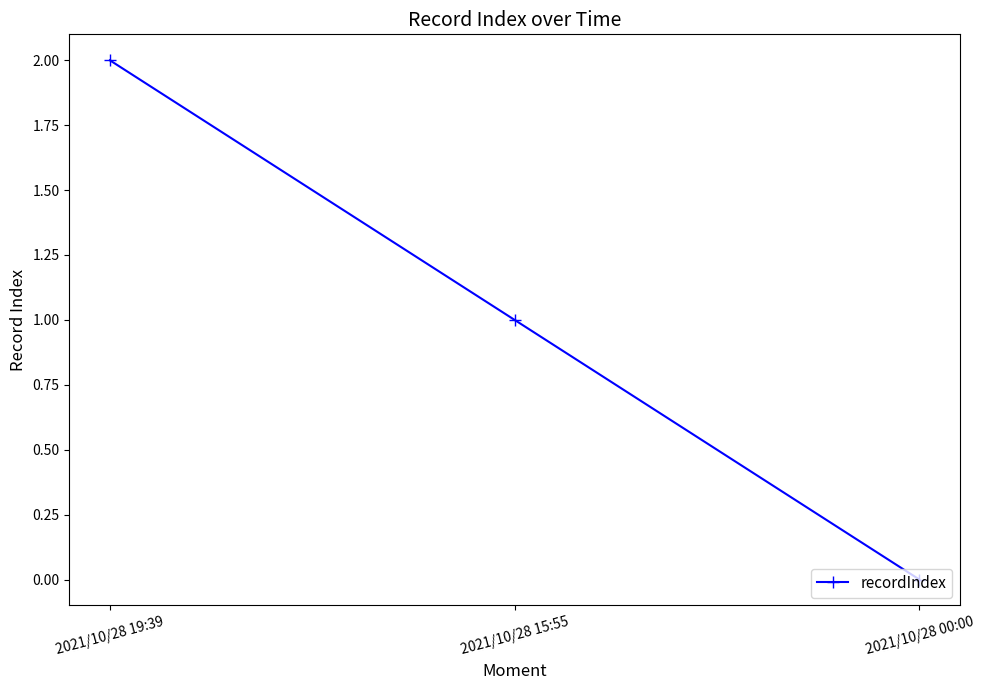

Which label corresponds to the smallest value in the chart?

2021/10/28 00:00